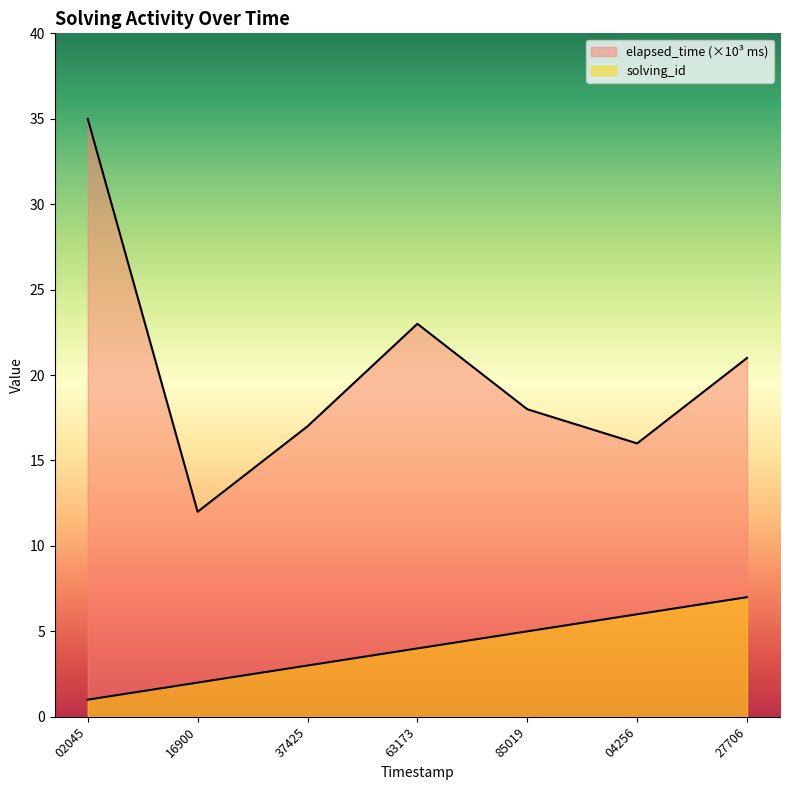

What is the sum of all elapsed_time values?

142